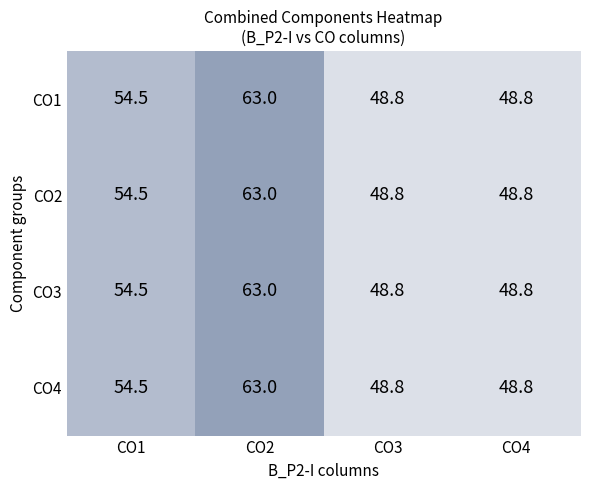

Reading left to right, transcribe all the data shown in this chart.

CO1: CO1=54.5	CO2=63.0	CO3=48.8	CO4=48.8
CO2: CO1=54.5	CO2=63.0	CO3=48.8	CO4=48.8
CO3: CO1=54.5	CO2=63.0	CO3=48.8	CO4=48.8
CO4: CO1=54.5	CO2=63.0	CO3=48.8	CO4=48.8